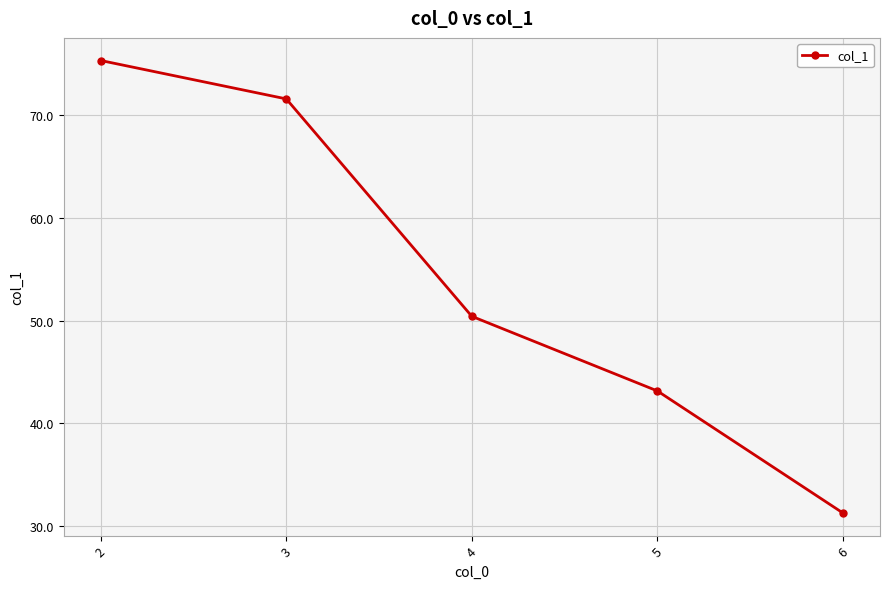

What is the change in value from 2 to 6?

-44.1